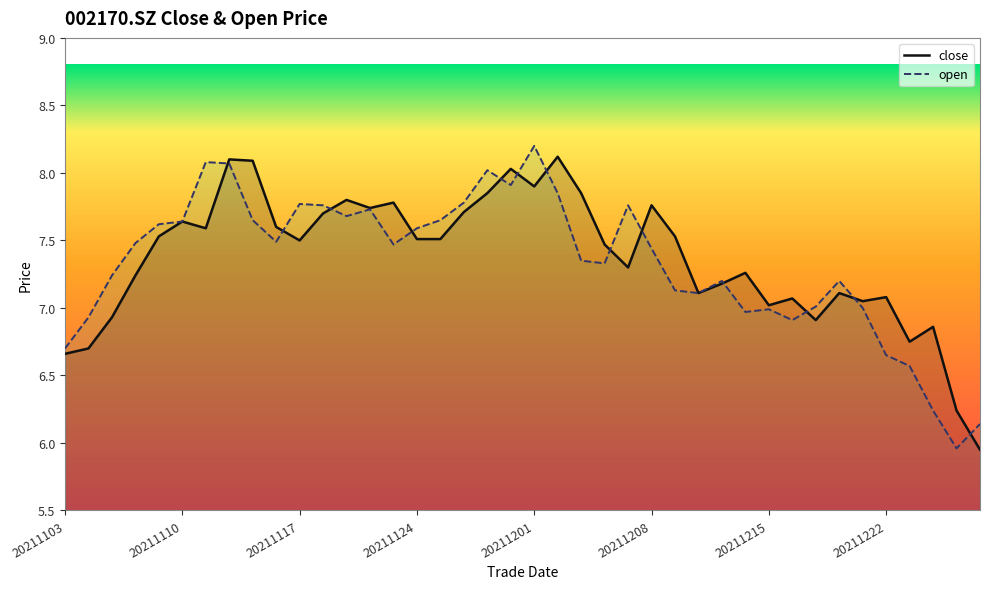

Reading left to right, transcribe all the data shown in this chart.

close: 20211103=6.7	20211104=6.7	20211105=6.9	20211108=7.2	20211109=7.5	20211110=7.6	20211111=7.6	20211112=8.1	20211115=8.1	20211116=7.6	20211117=7.5	20211118=7.7	20211119=7.8	20211122=7.7	20211123=7.8	20211124=7.5	20211125=7.5	20211126=7.7	20211129=7.8	20211130=8.0	20211201=7.9	20211202=8.1	20211203=7.8	20211206=7.5	20211207=7.3	20211208=7.8	20211209=7.5	20211210=7.1	20211213=7.2	20211214=7.3	20211215=7.0	20211216=7.1	20211217=6.9	20211220=7.1	20211221=7.0	20211222=7.1	20211223=6.8	20211224=6.9	20211227=6.2	20211228=6.0
open: 20211103=6.7	20211104=6.9	20211105=7.2	20211108=7.5	20211109=7.6	20211110=7.6	20211111=8.1	20211112=8.1	20211115=7.7	20211116=7.5	20211117=7.8	20211118=7.8	20211119=7.7	20211122=7.7	20211123=7.5	20211124=7.6	20211125=7.7	20211126=7.8	20211129=8.0	20211130=7.9	20211201=8.2	20211202=7.8	20211203=7.3	20211206=7.3	20211207=7.8	20211208=7.4	20211209=7.1	20211210=7.1	20211213=7.2	20211214=7.0	20211215=7.0	20211216=6.9	20211217=7.0	20211220=7.2	20211221=7.0	20211222=6.7	20211223=6.6	20211224=6.2	20211227=6.0	20211228=6.1